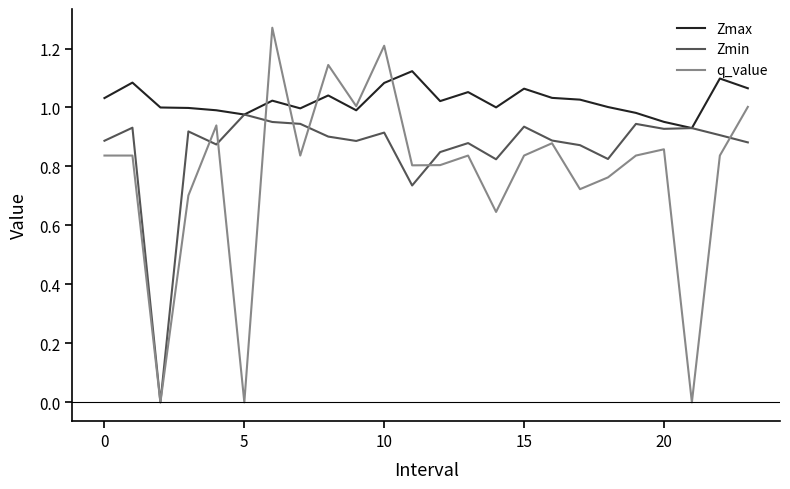

Which series has the largest range (max minus min)?

q_value